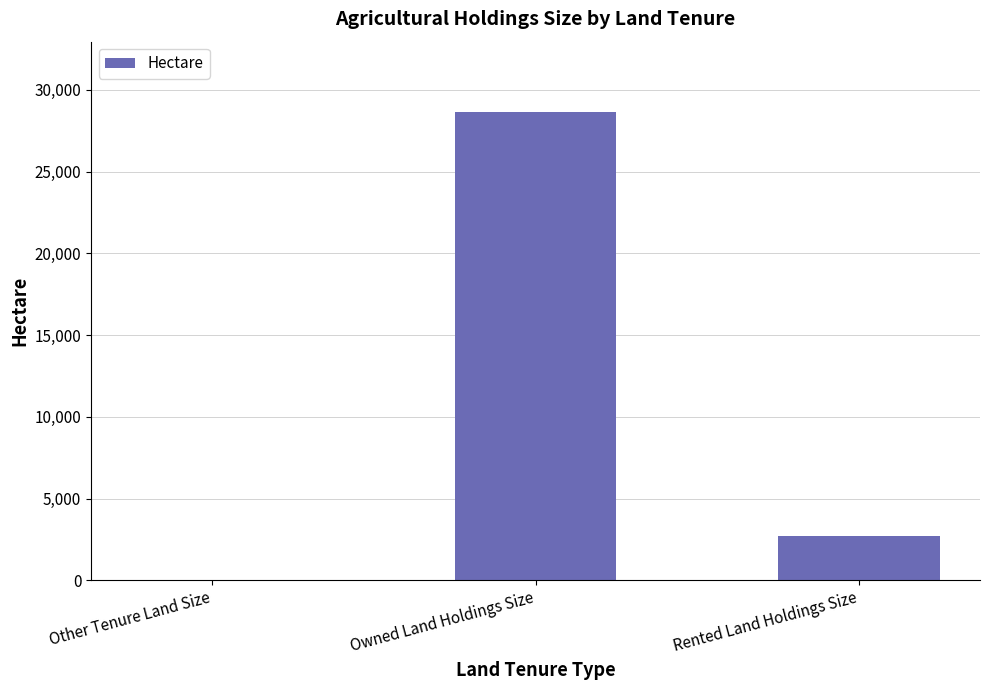

At which category does the chart reach its peak across all series?

Owned Land Holdings Size